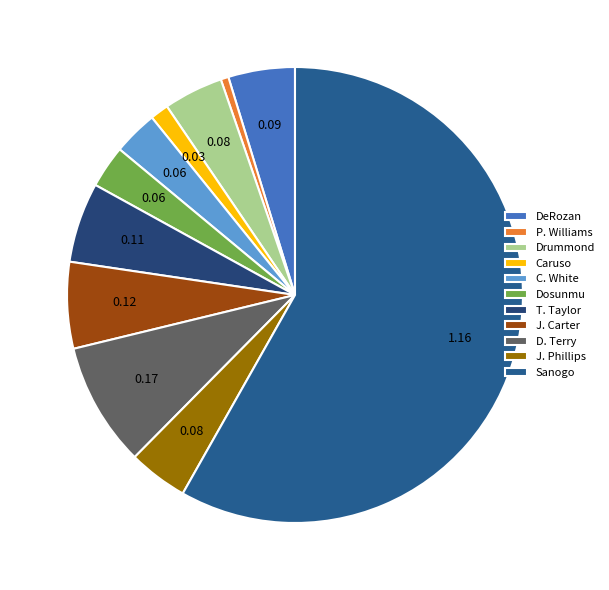

How many segments does this pie chart have?

11